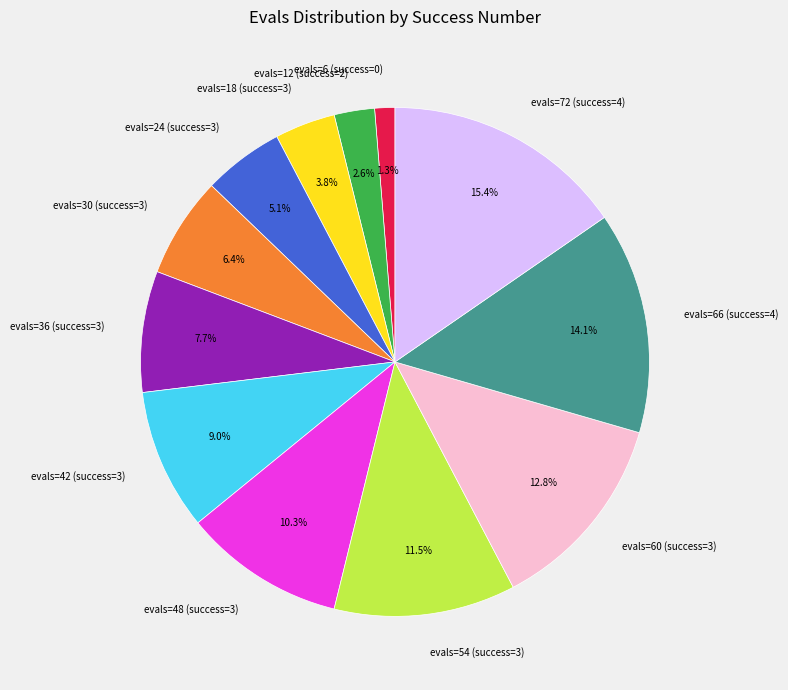

Which category has the smallest portion of the pie?

evals=6 (success=0)